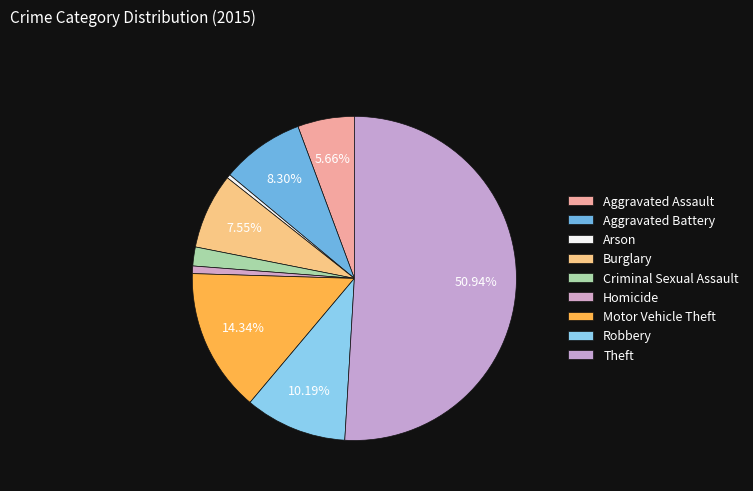

What is the smallest slice in the pie chart?

Arson